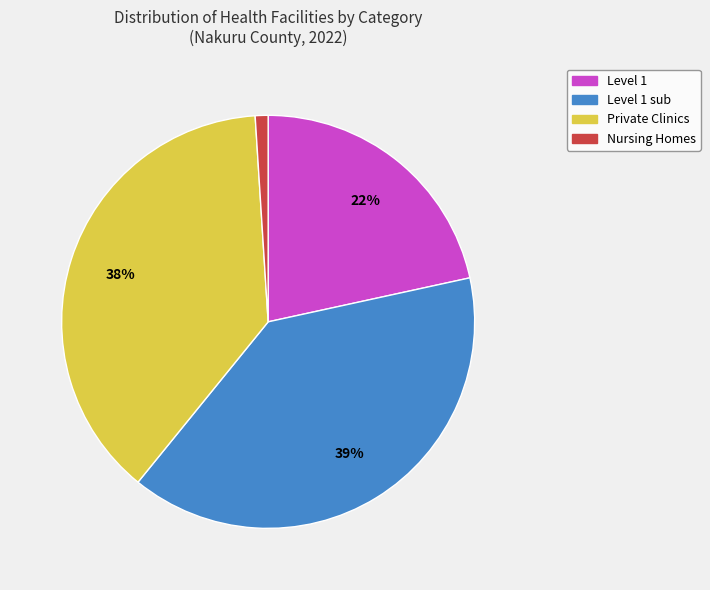

How many segments does this pie chart have?

4